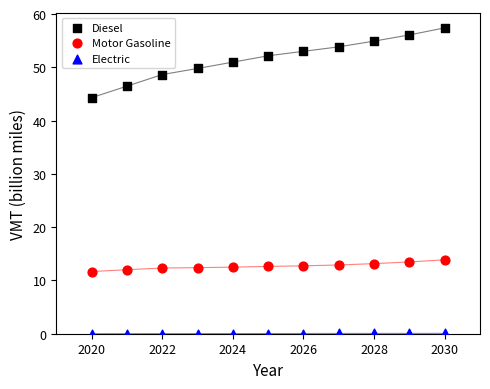

Across all data points, what is the range of Y values (max minus min)?

57.4